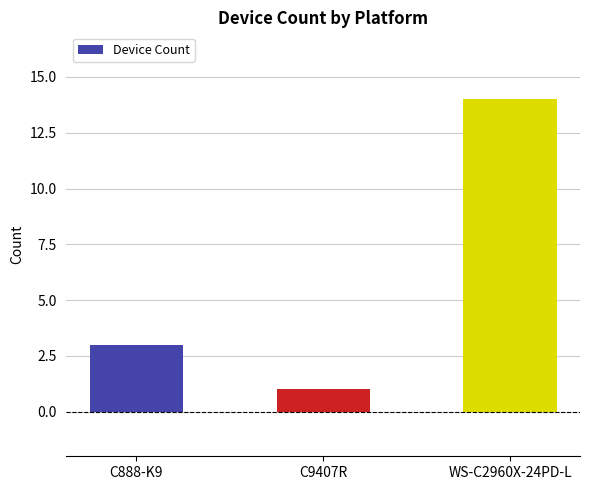

What position from the right is C9407R?

2